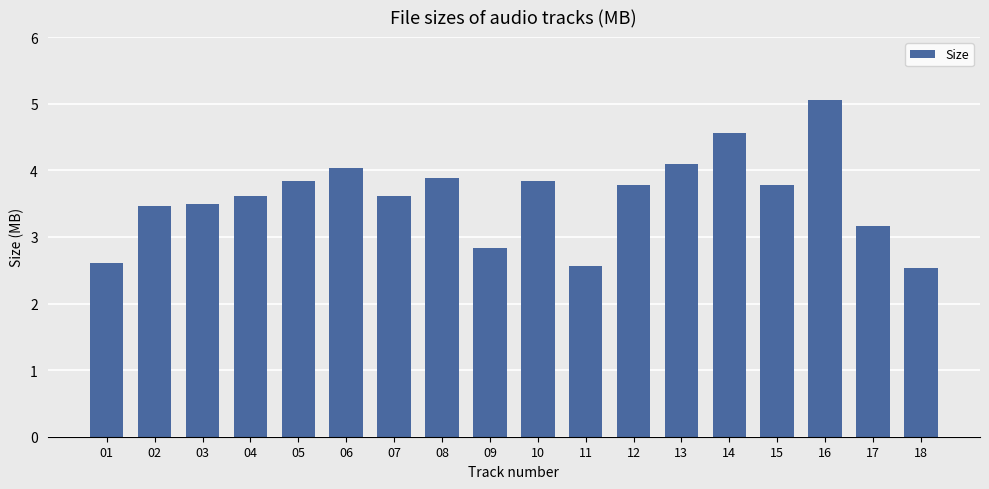

Are the bars grouped side by side (vs. stacked)?

No